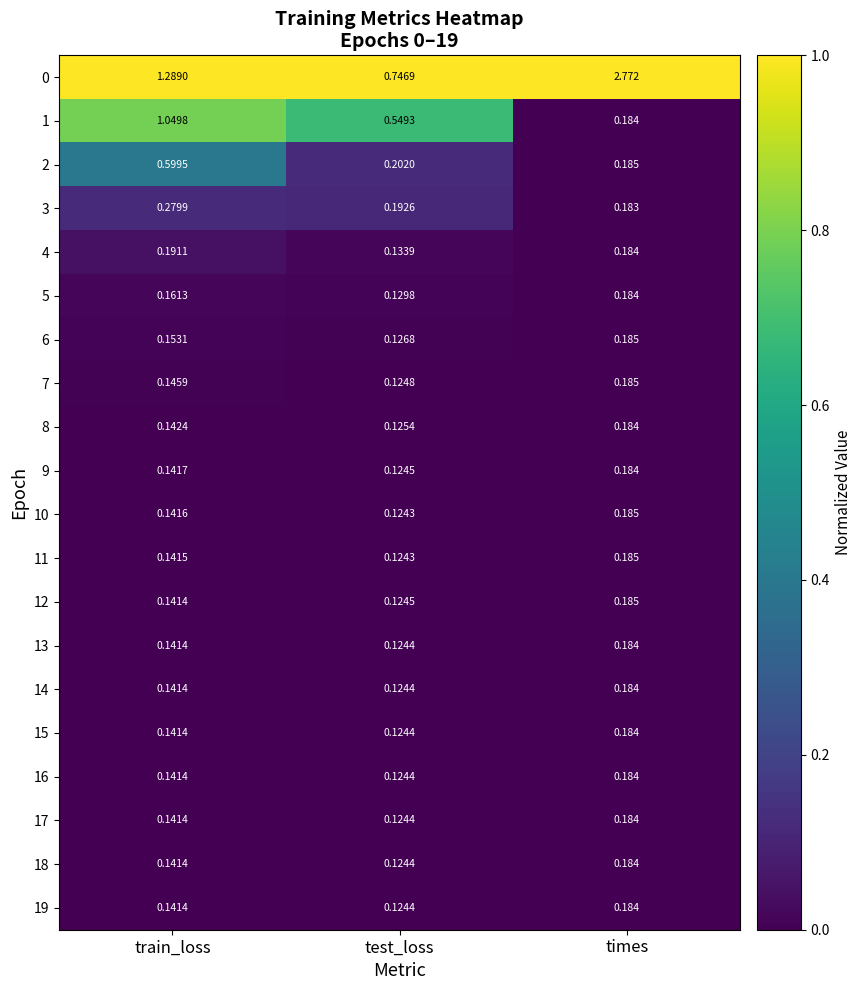

List the labels in order of 1 value, largest first.

train_loss, test_loss, times